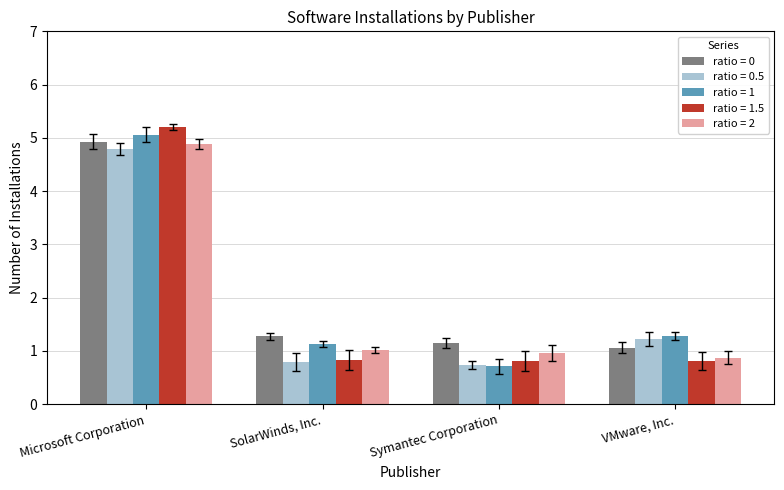

True or false: ratio = 1 has a value of 1.9 at SolarWinds, Inc..

False